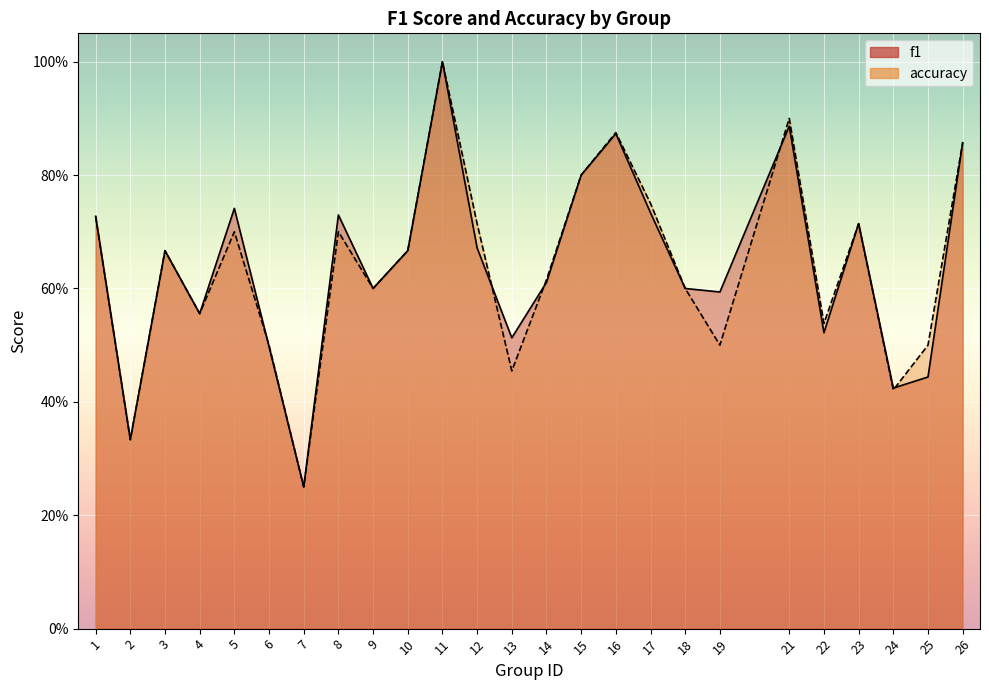

What is the sum of the f1 values at 15 and 21?

1.7